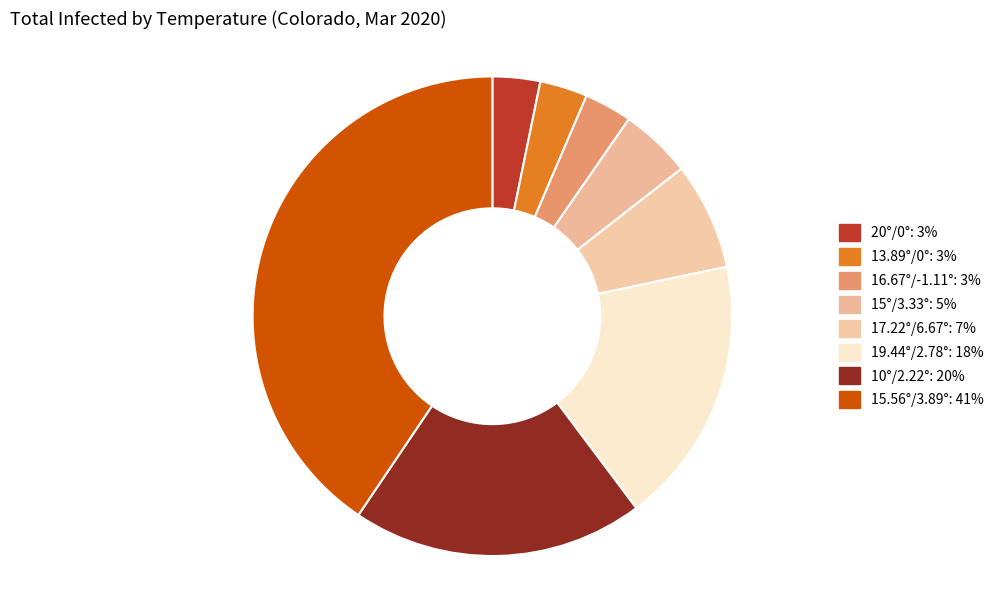

Is it true that 15.56°/3.89° is 27% of the pie?

False